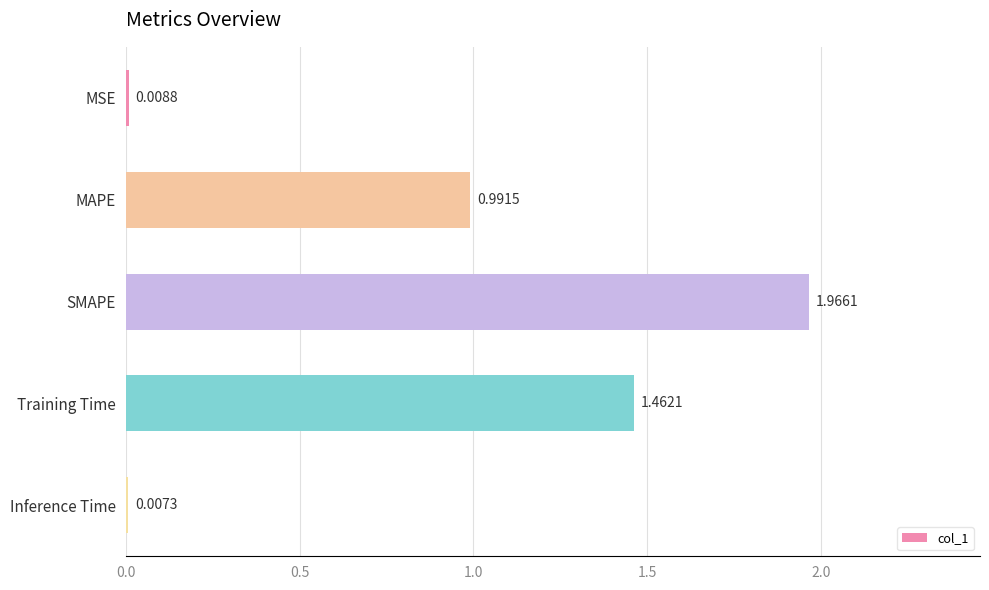

Which category has the highest value across all series?

SMAPE